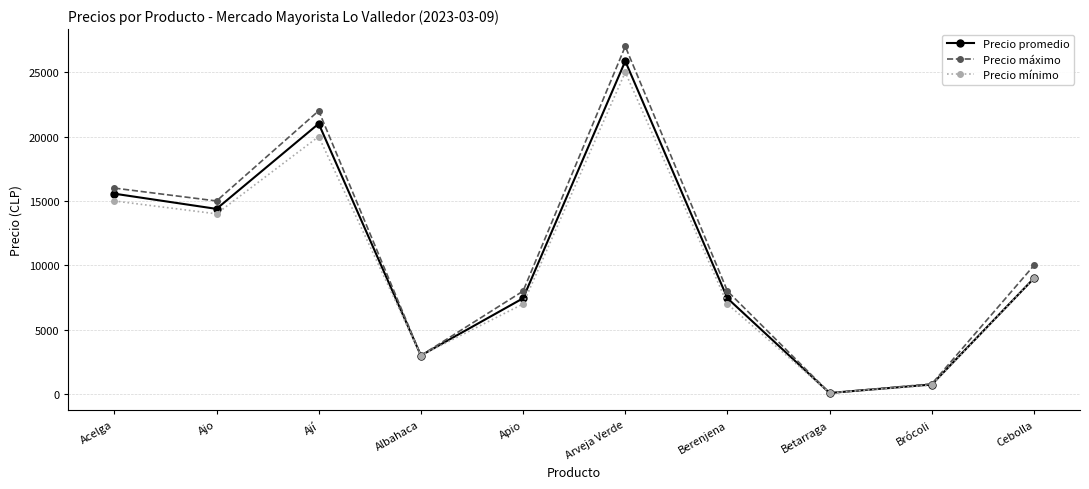

True or false: Precio máximo has a value of 16000 at Acelga.

True